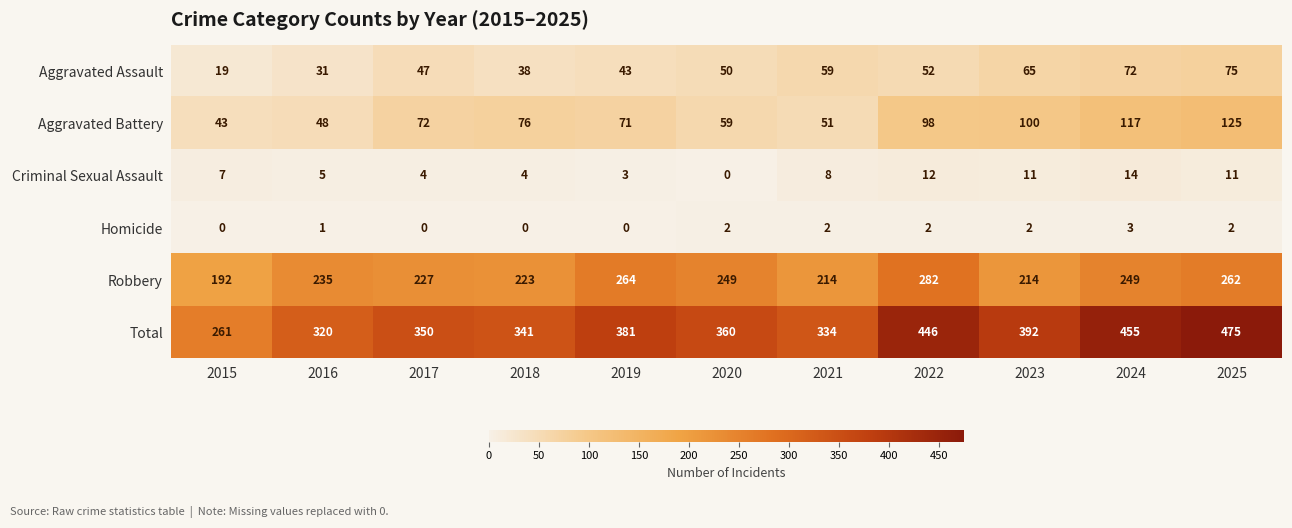

Where is Criminal Sexual Assault nearest to the value 7?

2015